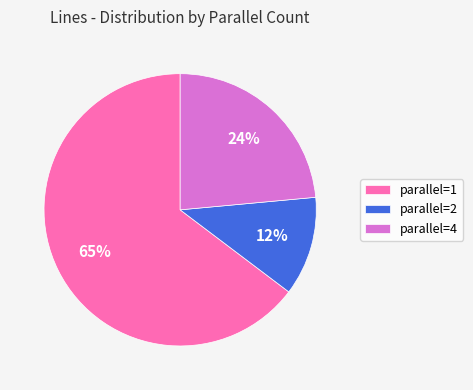

Do parallel=4 and parallel=1 together represent more than half of the pie?

Yes